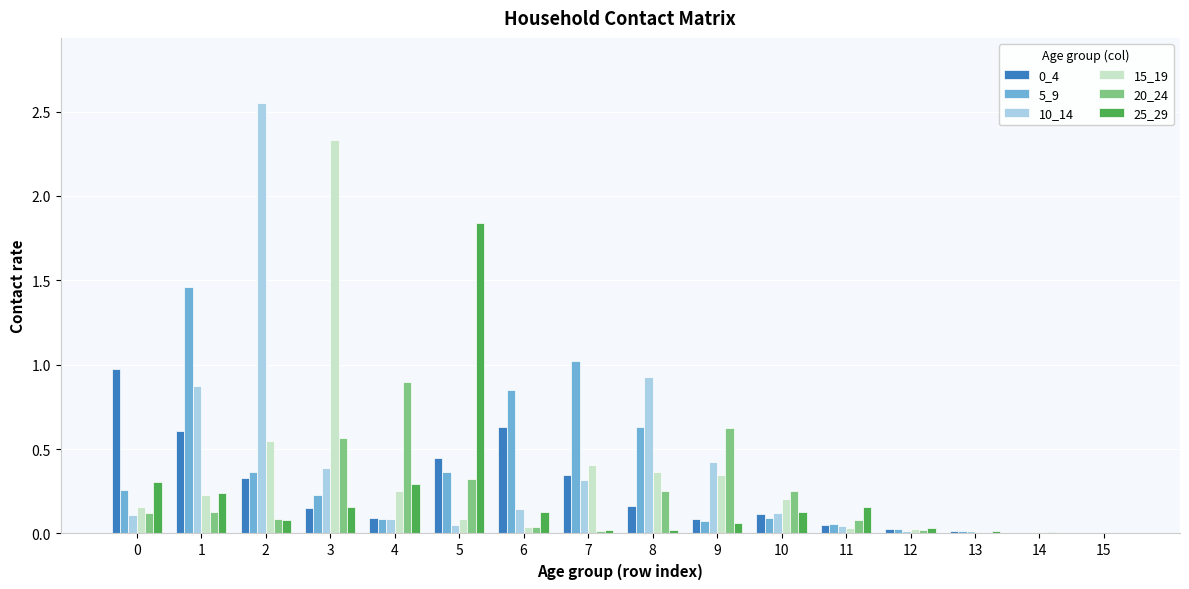

Between 3 and 4, which series saw the biggest shift?

15_19